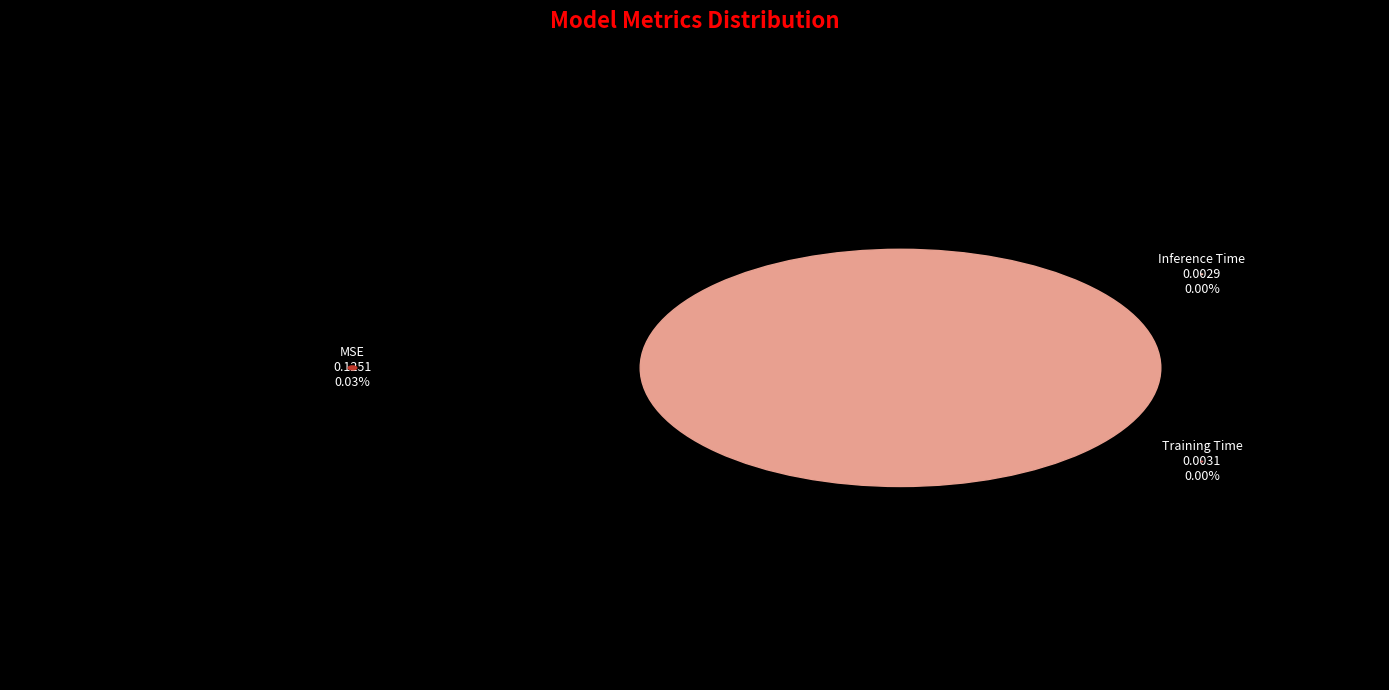

What is the largest slice in the pie chart?

MAPE